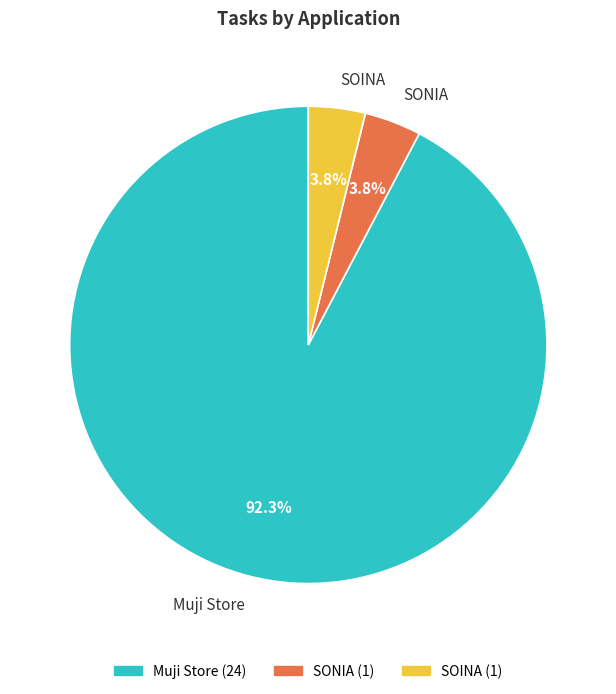

How many segments does this pie chart have?

3